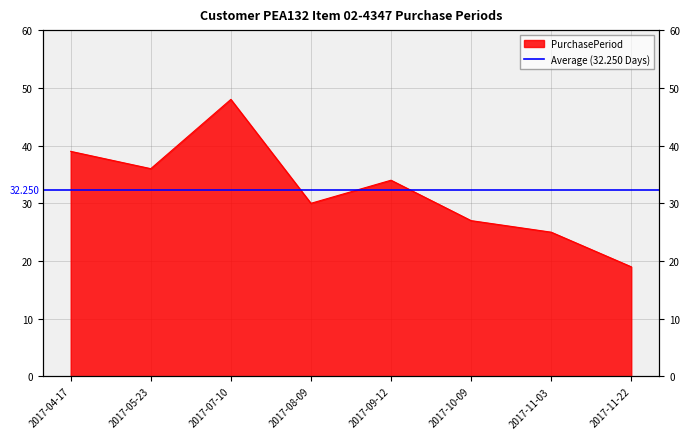

True or false: the data shows 30 at 2017-08-09.

True